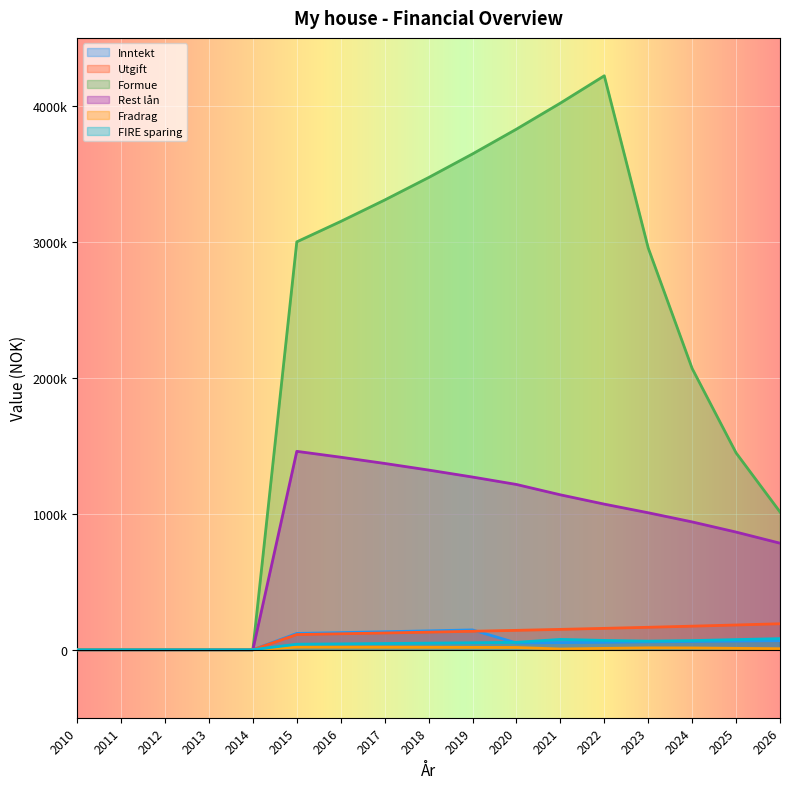

What is the difference between the FIRE sparing values at 2022 and 2014?

68532.1